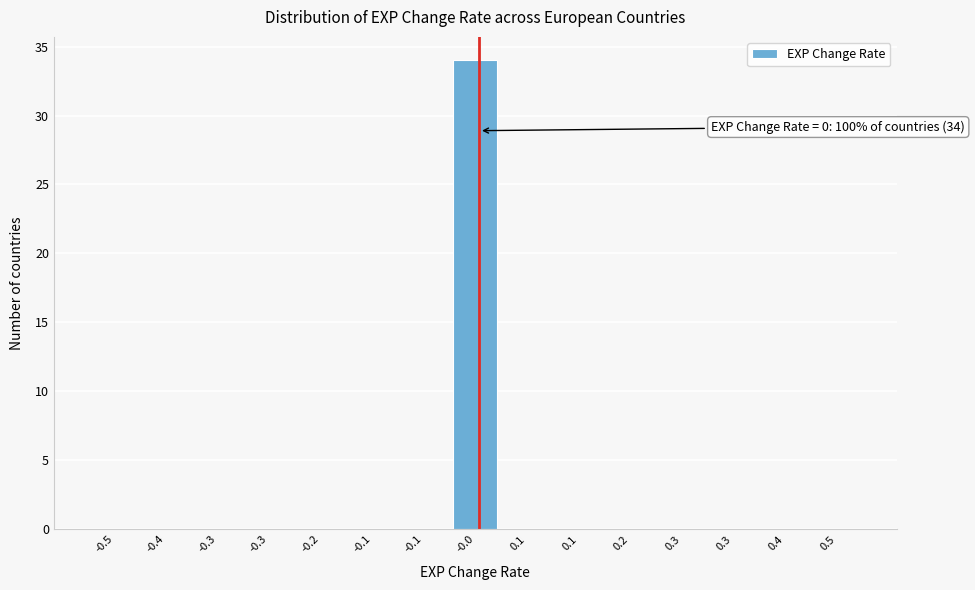

Are the bars horizontal?

No